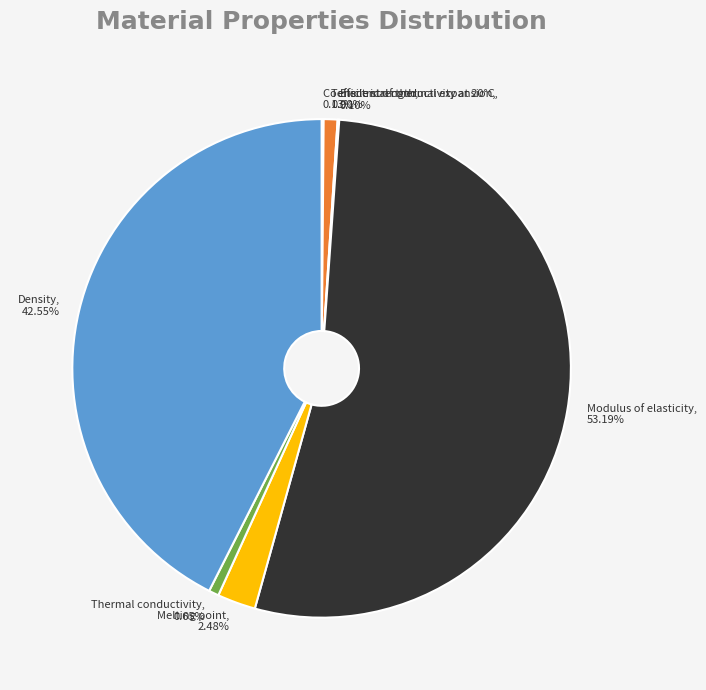

What percentage is the Thermal conductivity slice, to the nearest percent?

1%